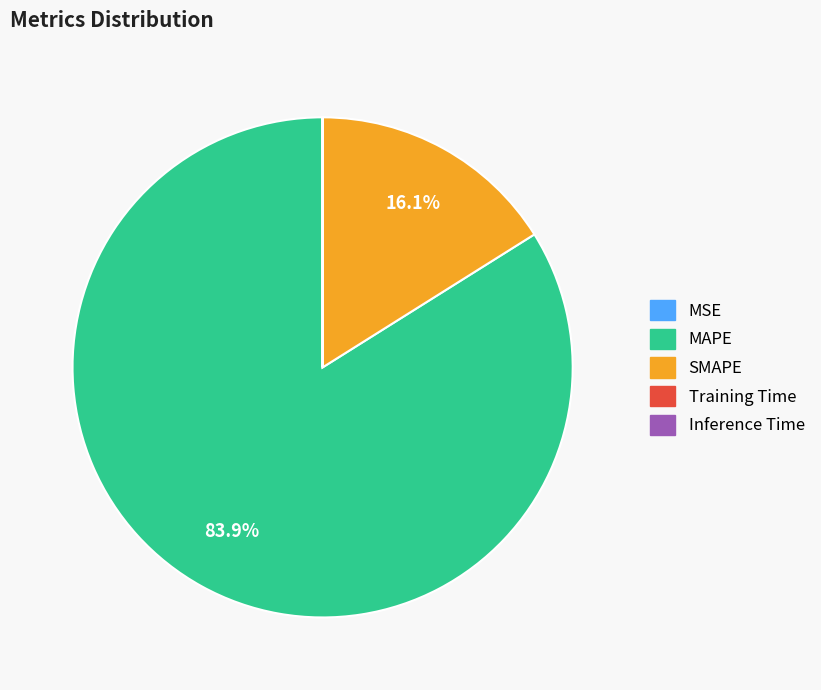

What percentage is NOT represented by MAPE?

16.1%